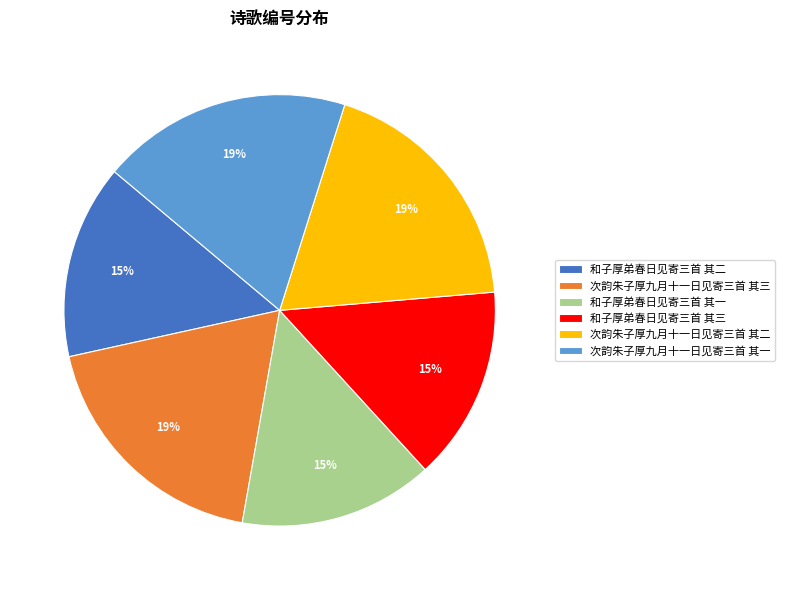

To the nearest percent, what is the difference between the 和子厚弟春日见寄三首 其二 and 次韵朱子厚九月十一日见寄三首 其二 slice percentages?

4%